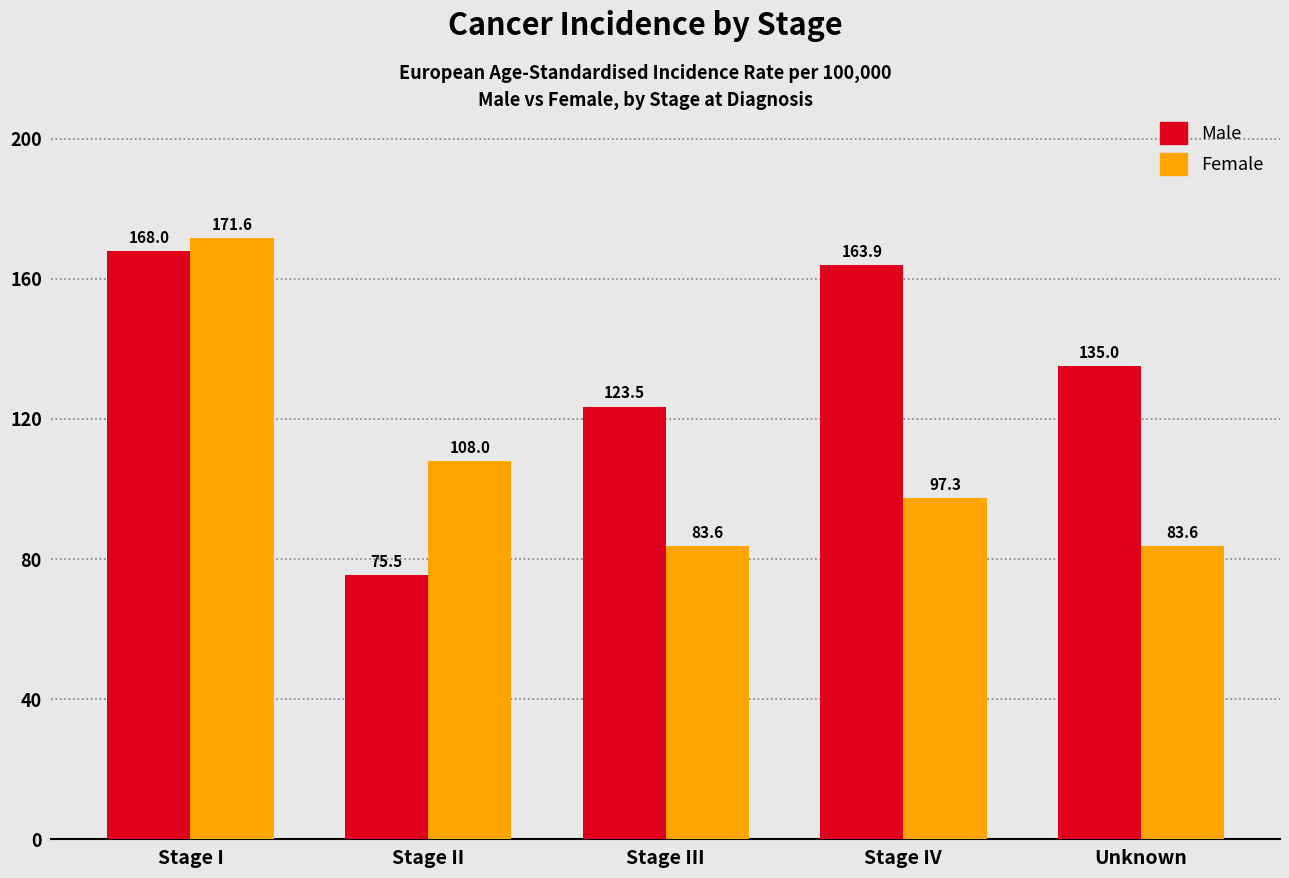

Does the chart contain any negative values?

No